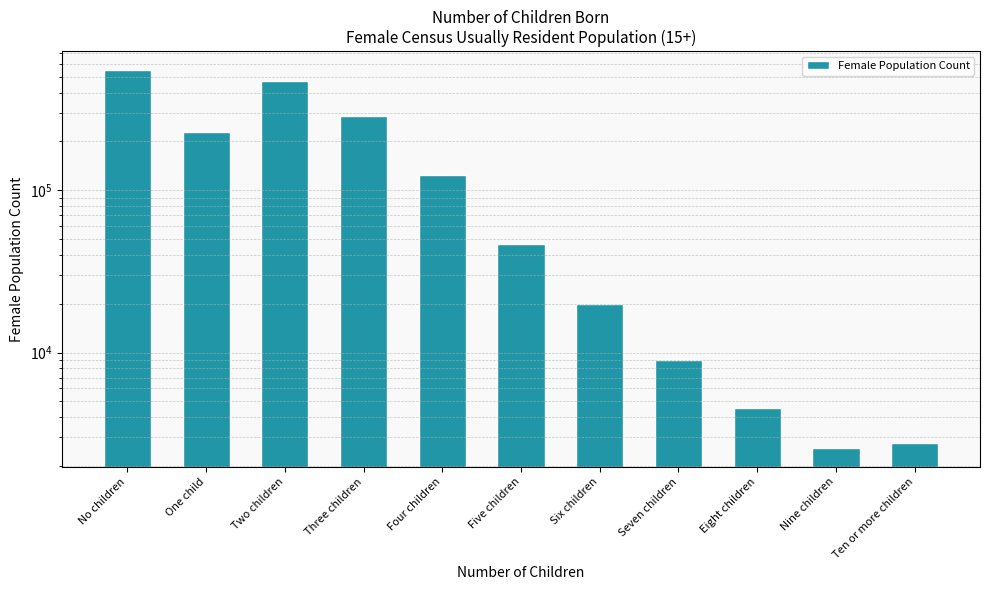

What is the label of the 4th bar from the left?

Three children